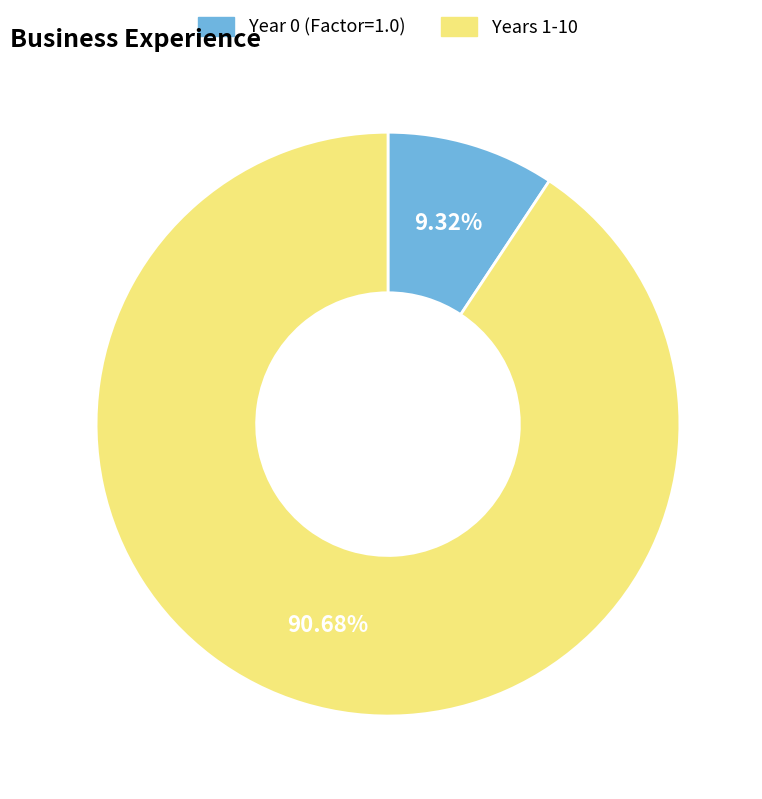

Is there a majority slice in this chart?

Yes